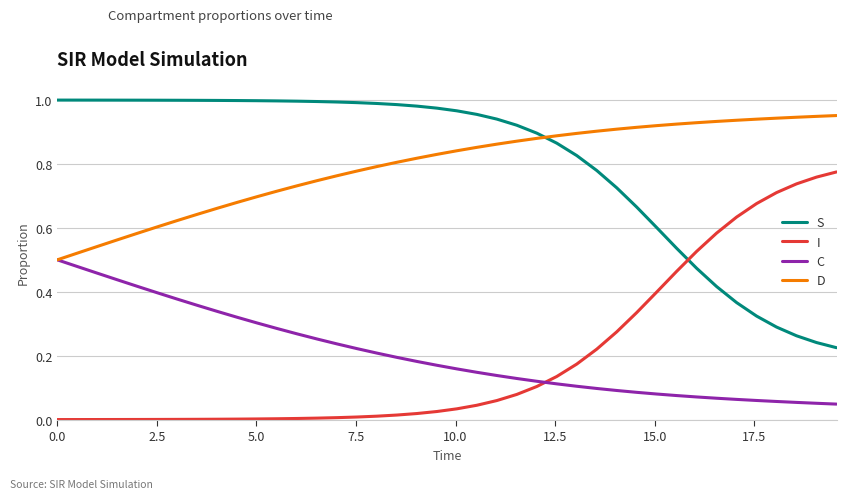

Rank the series by their maximum value, from lowest to highest.

C, I, D, S